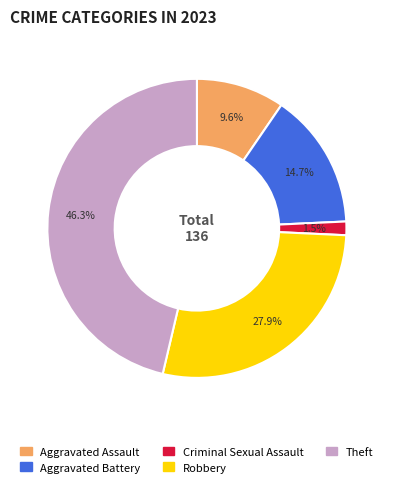

What is the total percentage of Criminal Sexual Assault and Theft?

47.8%